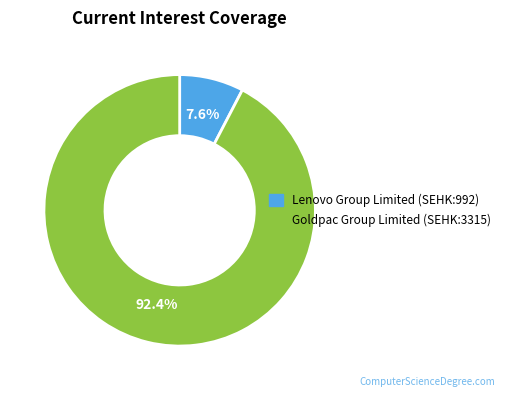

Between Goldpac Group Limited (SEHK:3315) and Lenovo Group Limited (SEHK:992), which is larger?

Goldpac Group Limited (SEHK:3315)